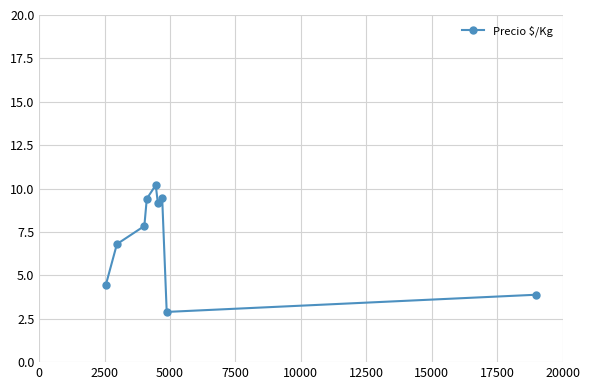

What is the value of the 3rd point from the left?

7.8